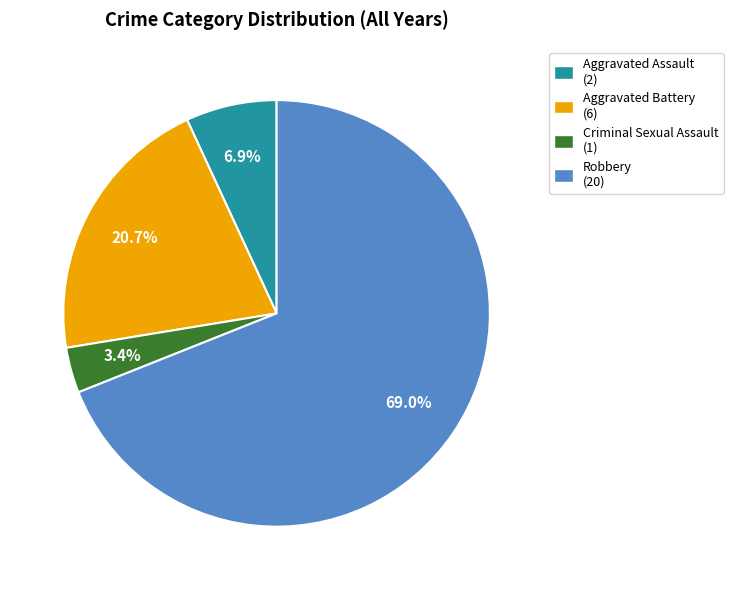

Which category accounts for the majority?

Robbery